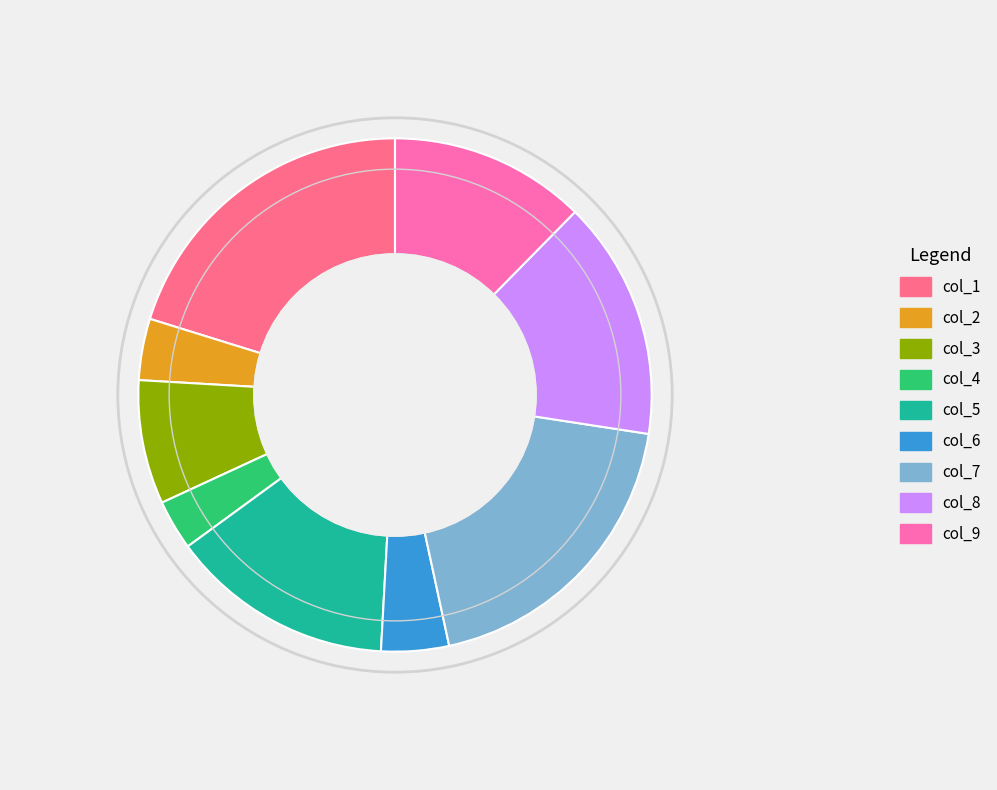

Count the number of slices in the pie.

9